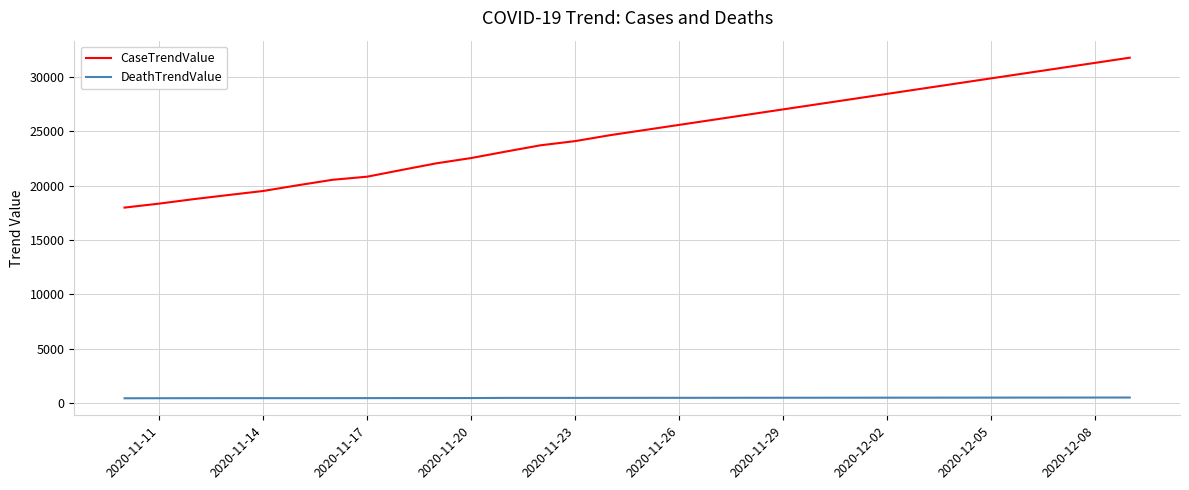

What is the difference between the second highest and minimum values in the CaseTrendValue series?

13301